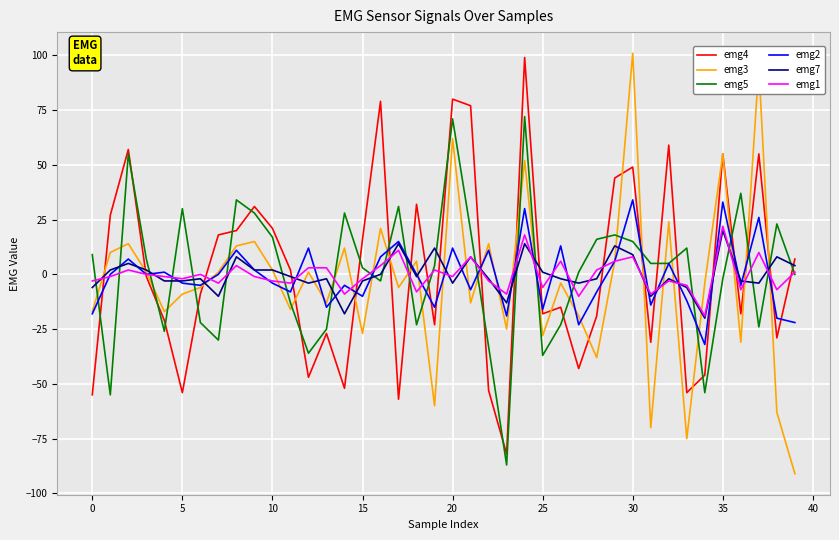

What is the lowest value of the emg2 series?

-32